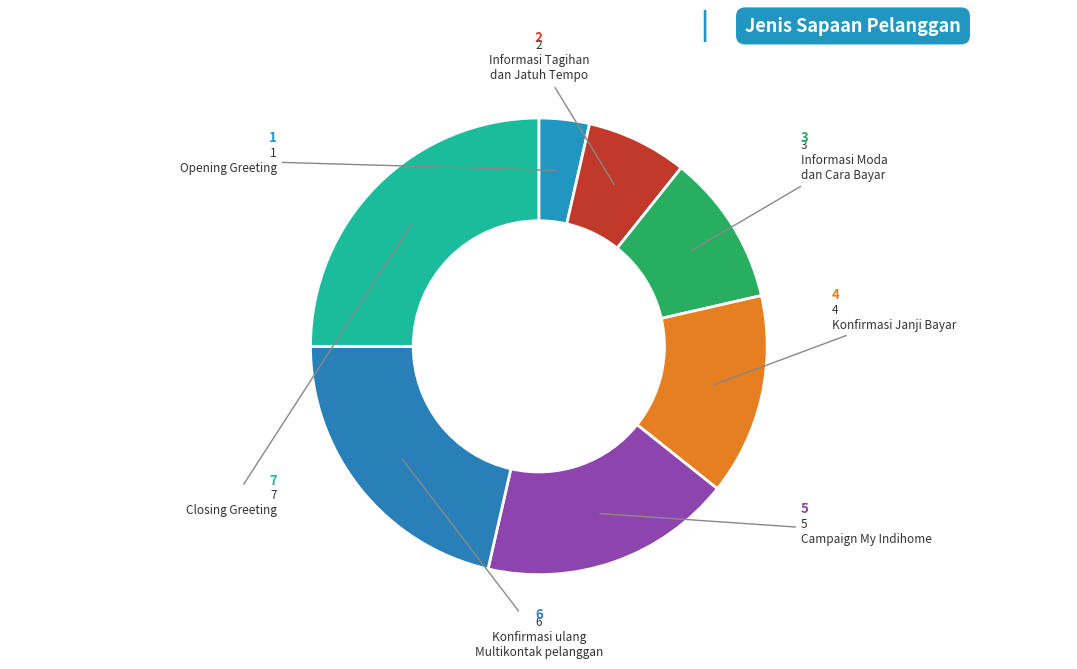

How many segments does this pie chart have?

7